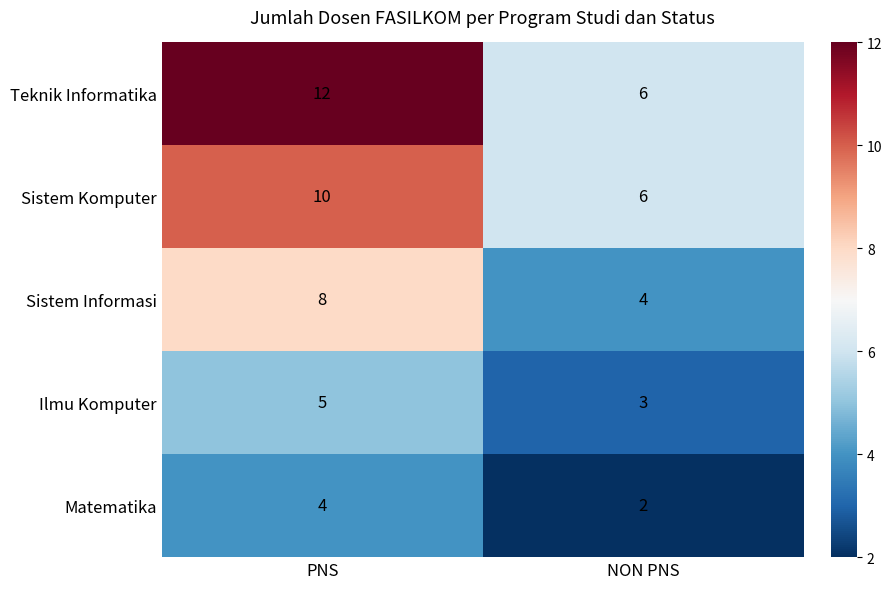

Which series has the largest total across all categories?

Teknik Informatika